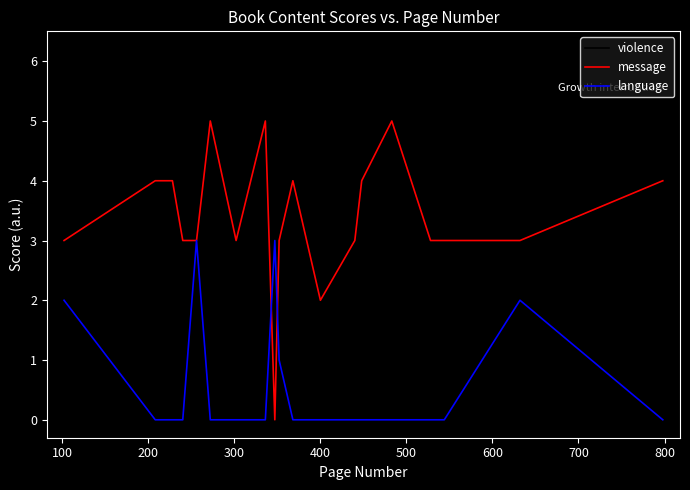

List the series in order of their overall mean, highest first.

message, violence, language